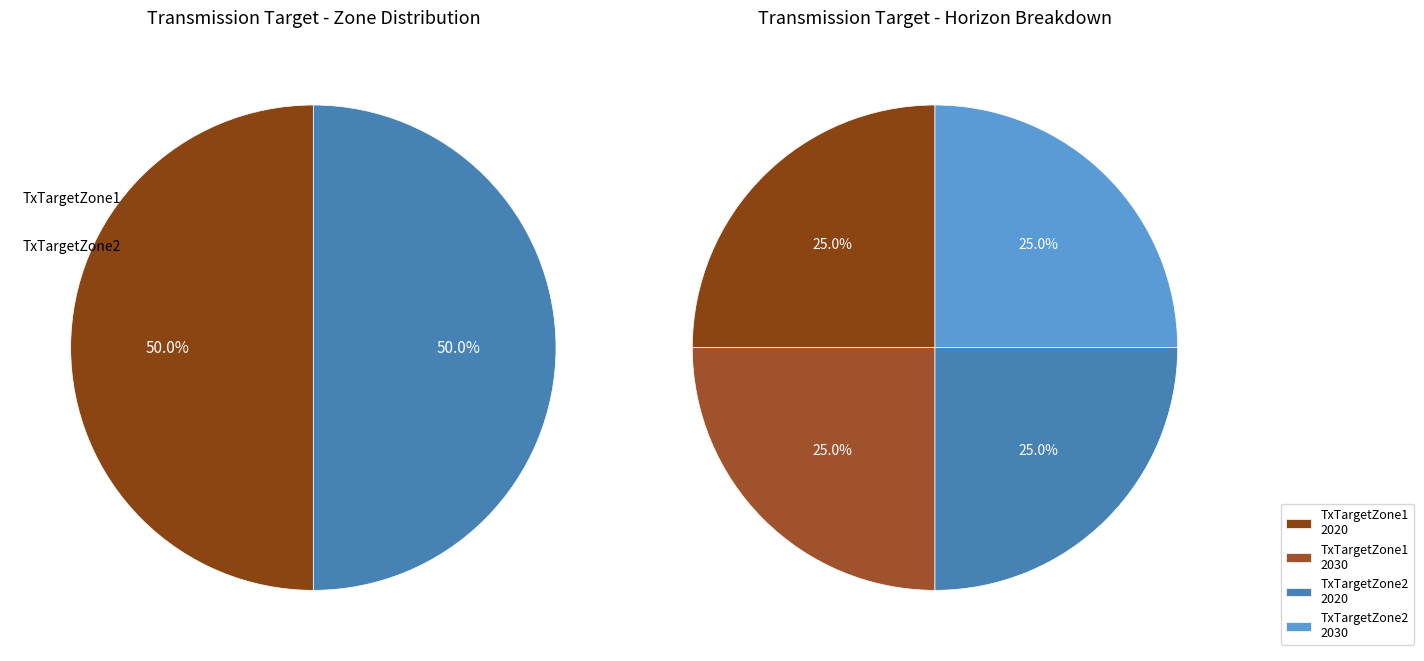

What percentage is the TxTargetZone1 slice, to the nearest percent?

50%